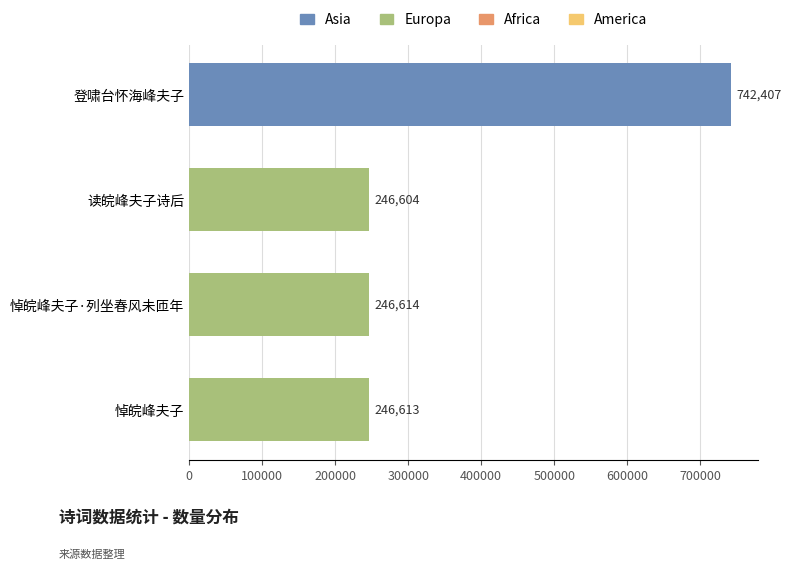

The chart shows a value of 140776 at 悼皖峰夫子. True or false?

False